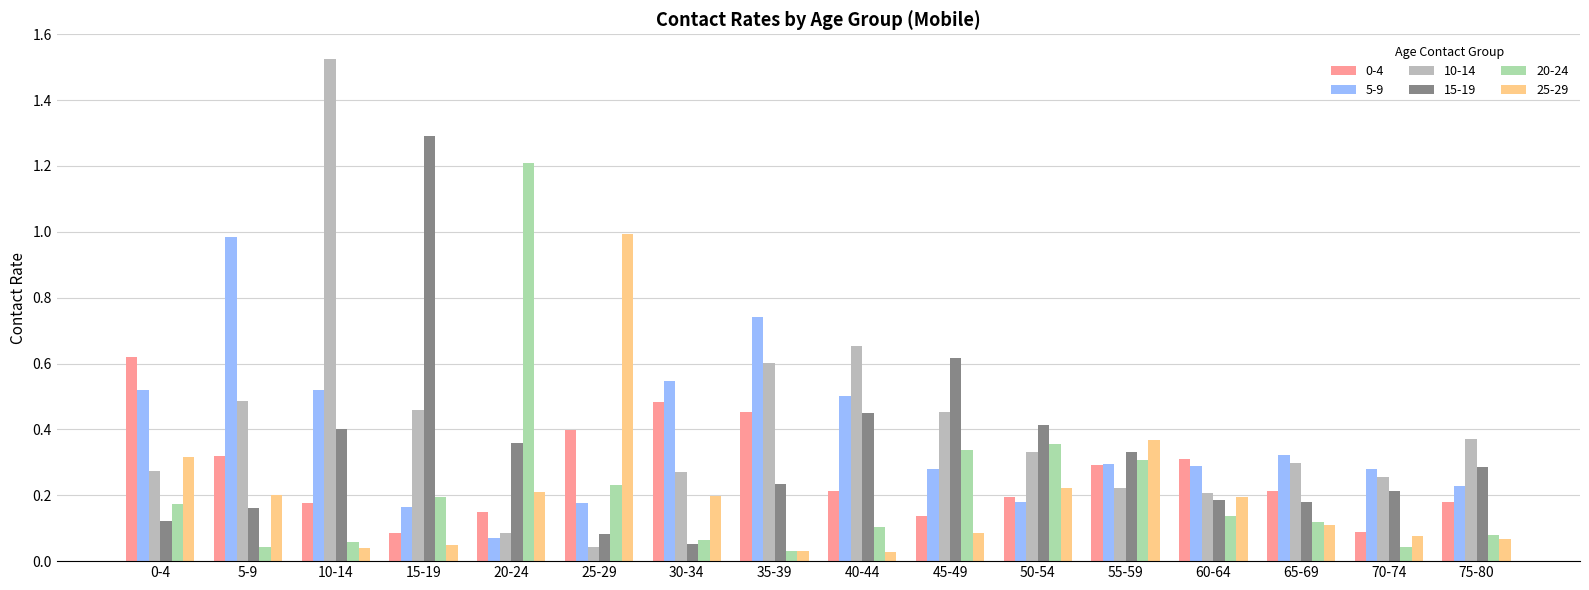

At how many categories does at least one series exceed 0?

16